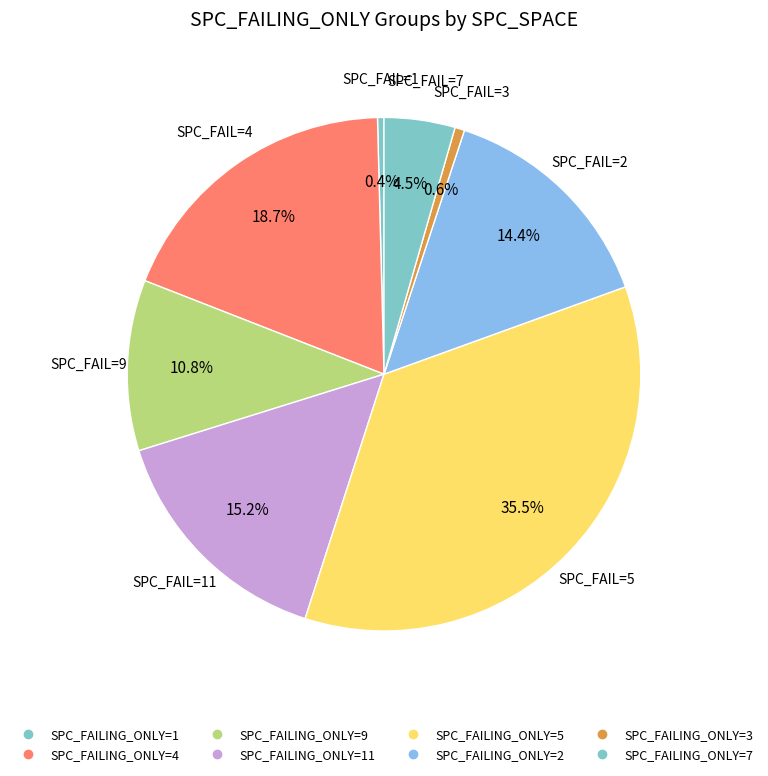

How many segments does this pie chart have?

8